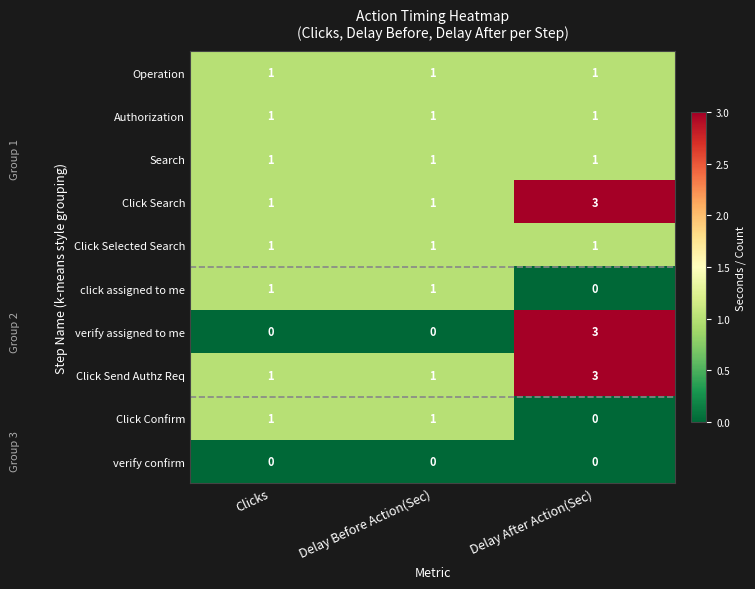

The Operation series shows 2 at Delay Before Action(Sec). True or false?

False